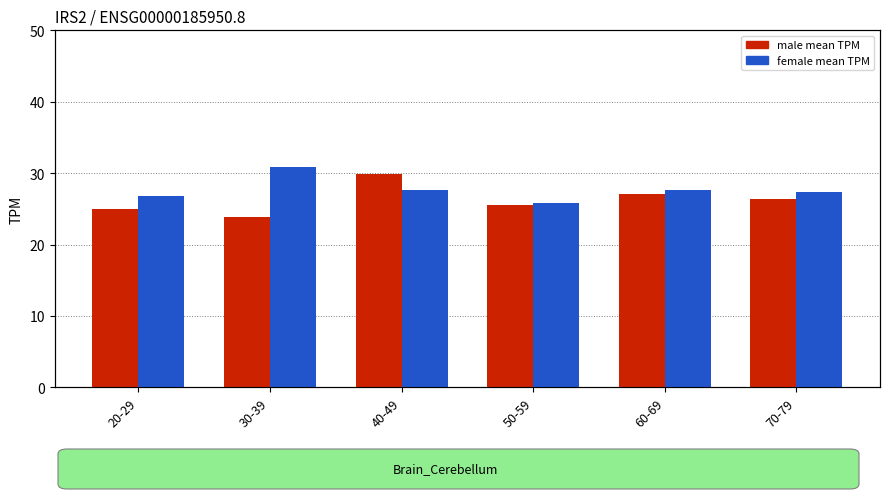

What is the sum of the female values at 50-59 and 20-29?

52.6